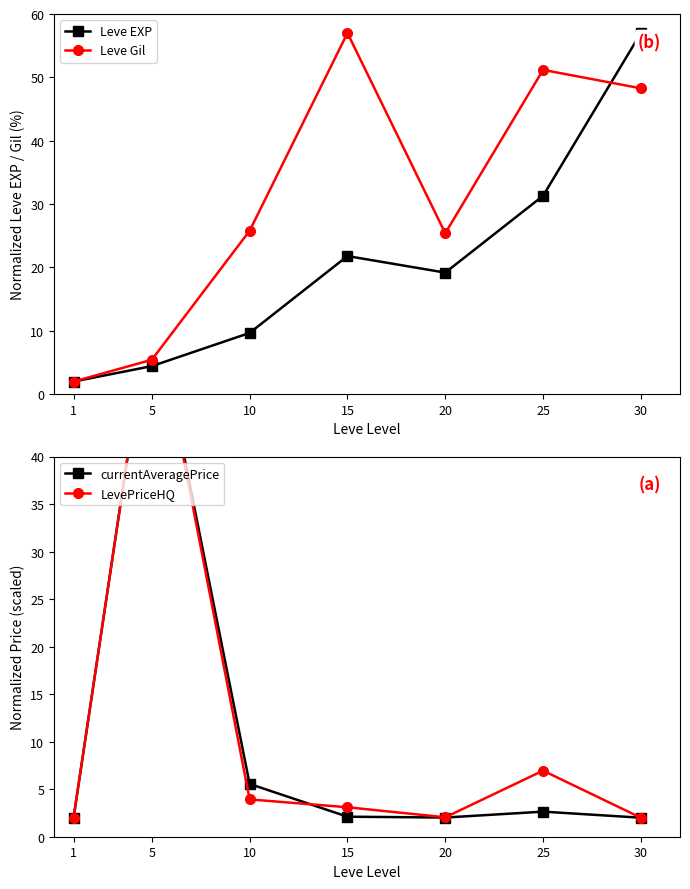

Where do Leve Gil and currentAveragePrice first cross each other?

5 and 10